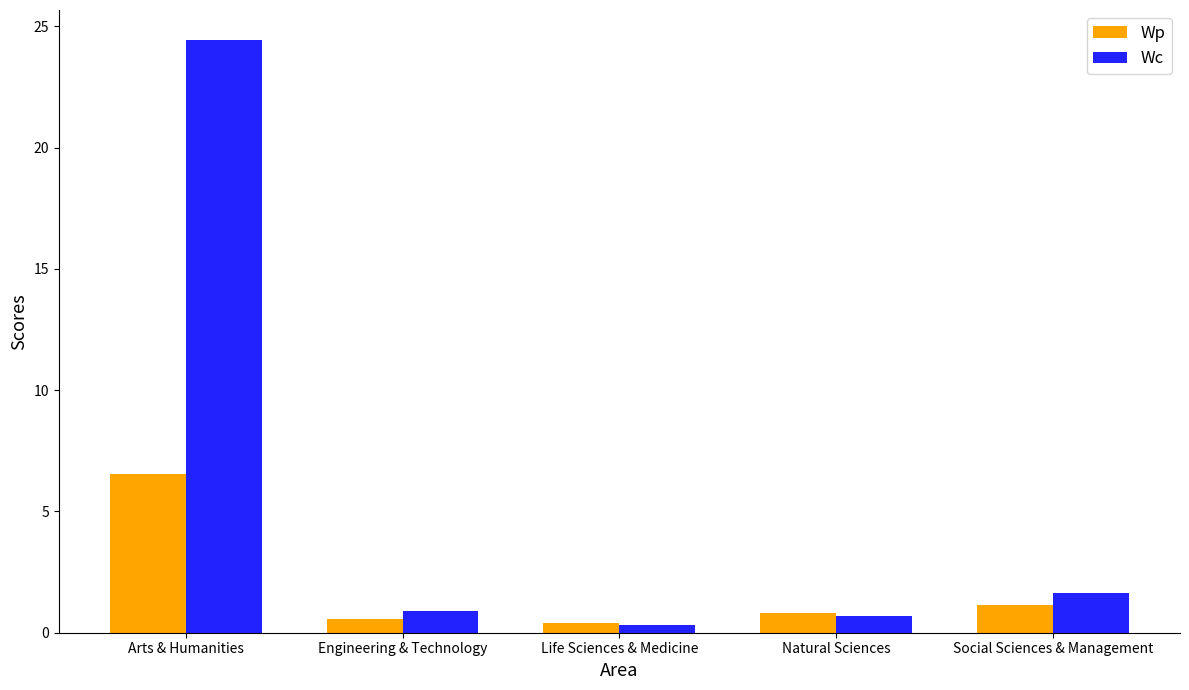

Count the number of data series in this chart.

2